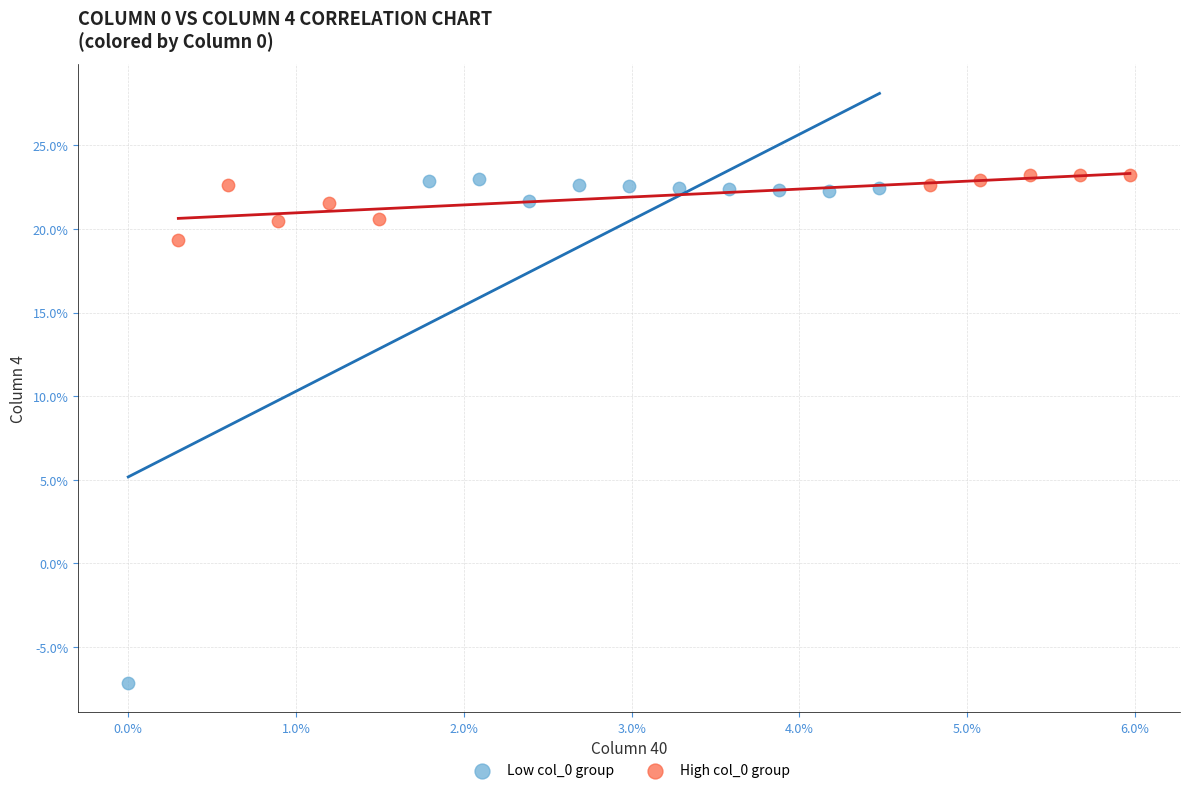

What are all the series names shown in the legend?

Low col_0 group, High col_0 group